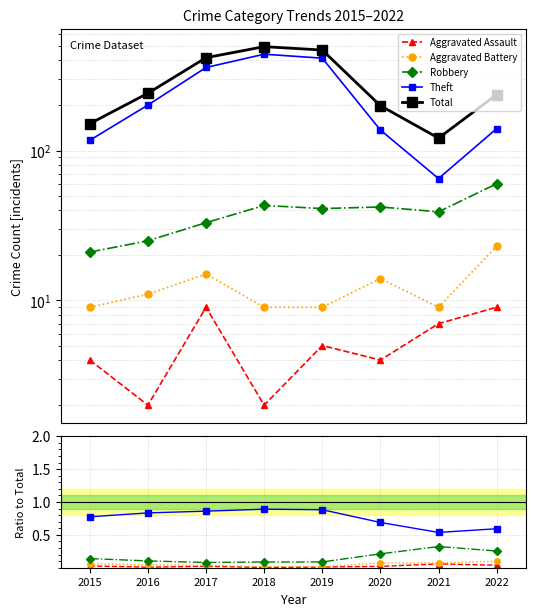

The Aggravated Battery series shows 0.0 at 2017. True or false?

True